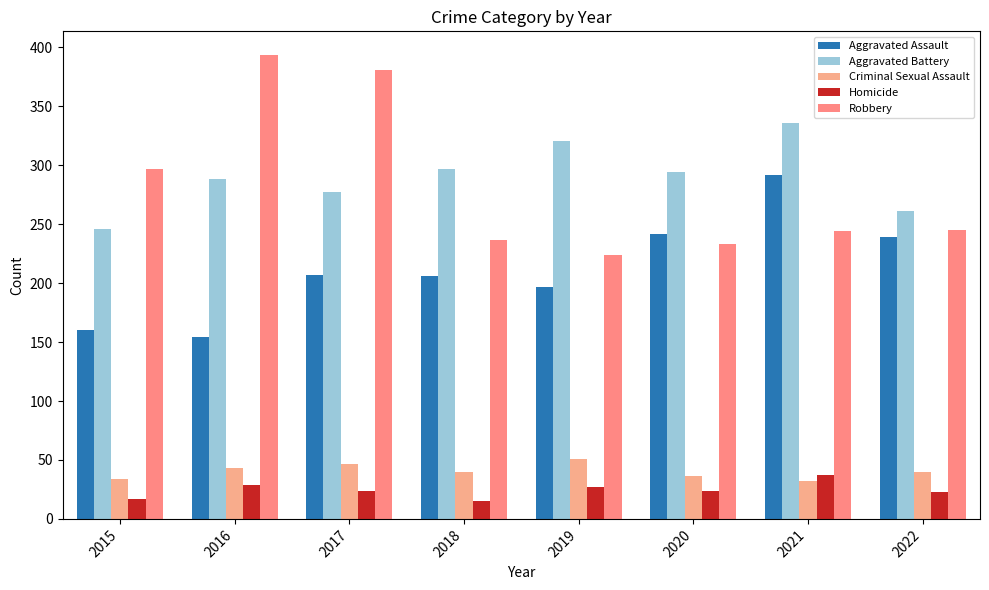

What is the maximum value shown in the chart?

394